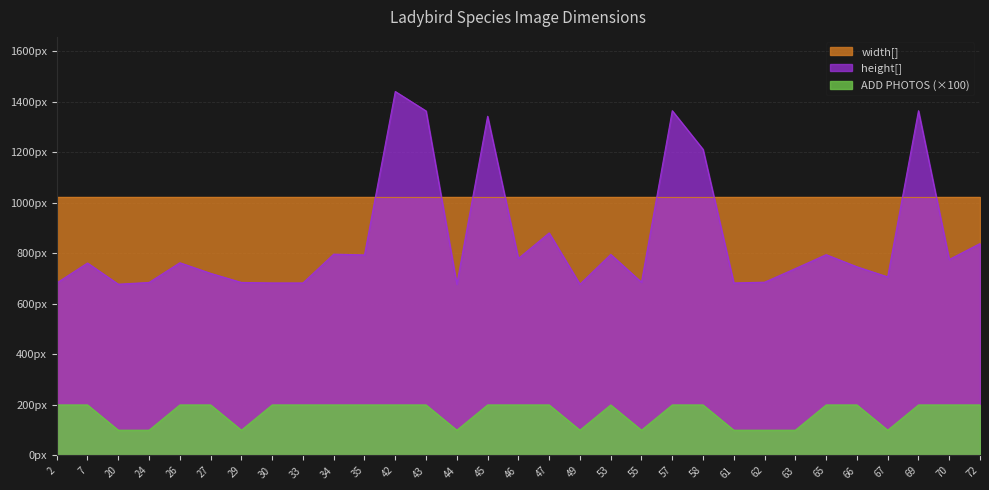

What is the sum of the ADD PHOTOS values at 55 and 67?

200